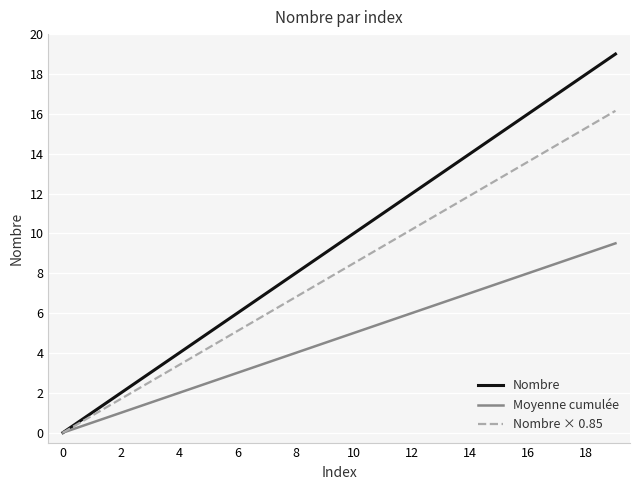

What is the maximum value for Nombre?

19.0